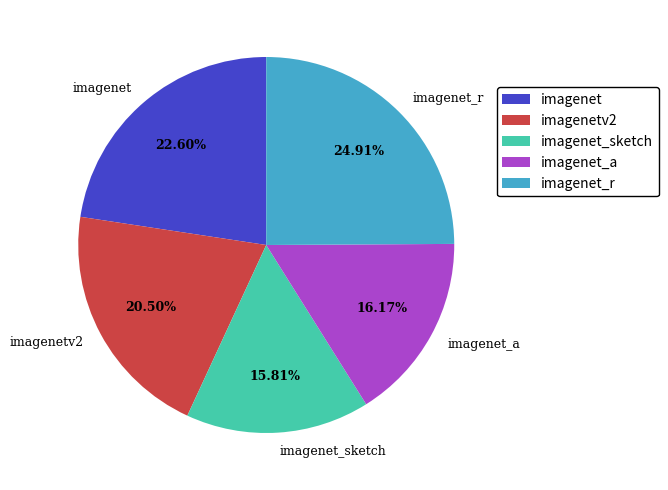

How many slices are in this pie chart?

5